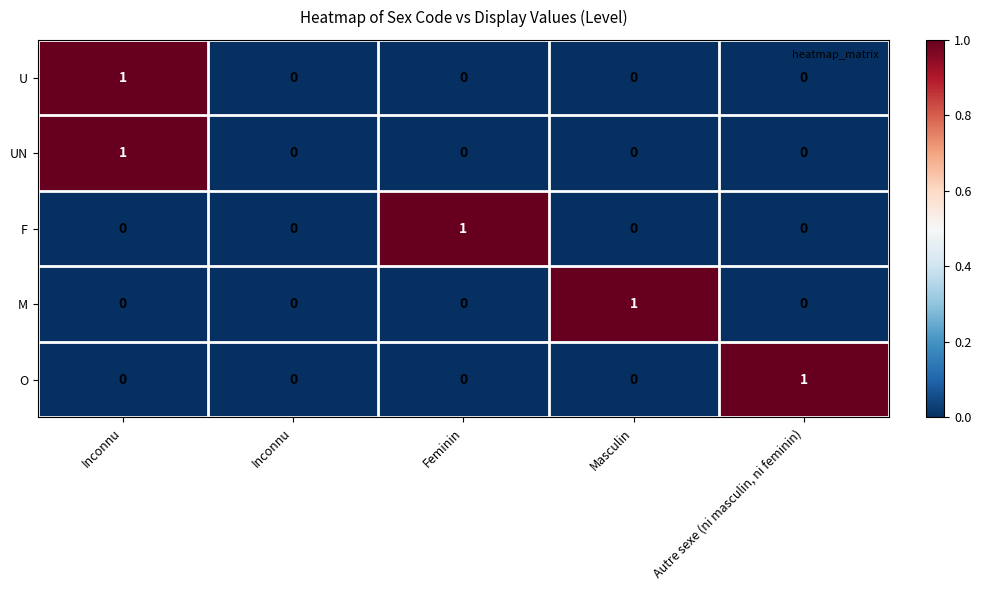

How many distinct data groups are displayed?

5